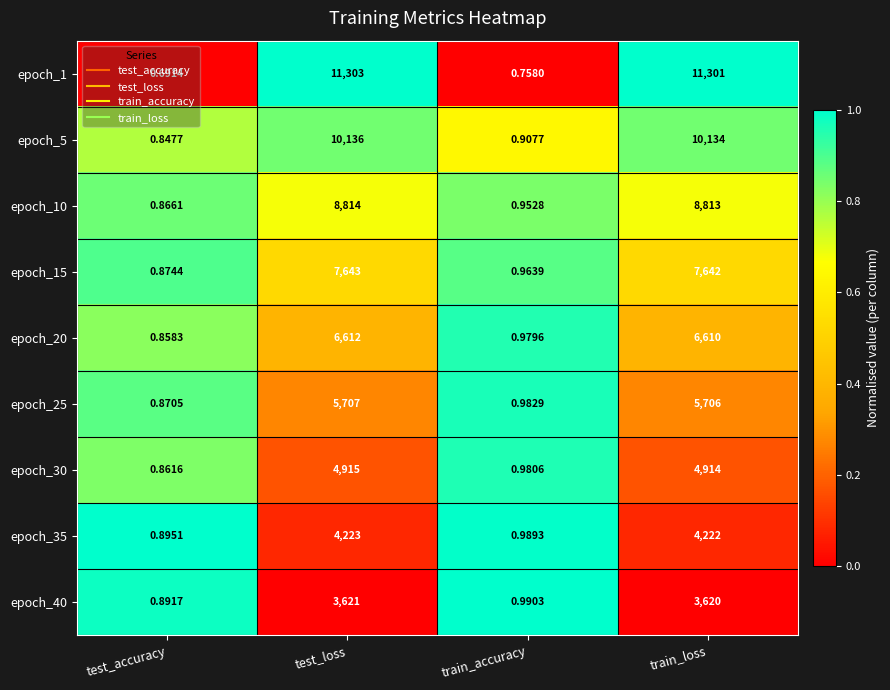

What is the difference between the highest and lowest values at train_accuracy?

0.2